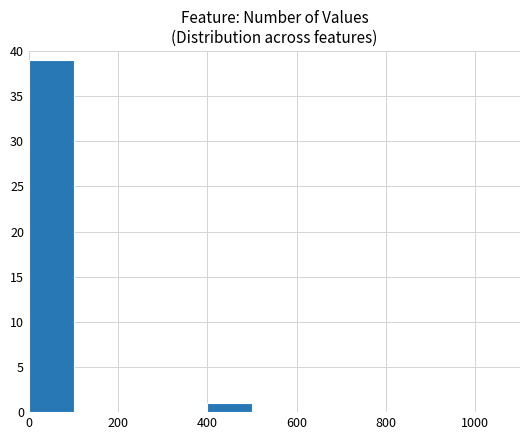

Reading left to right, transcribe this chart: for each bar, give the range it covers on the x-axis and its height. The values are not printed on the chart, so give them approximately, as read against the axis.

0 to 100: 39
100 to 200: 0
200 to 300: 0
300 to 400: 0
400 to 500: 1
500 to 600: 0
600 to 700: 0
700 to 800: 0
800 to 900: 0
900 to 1000: 0
1000 to 1100: 0